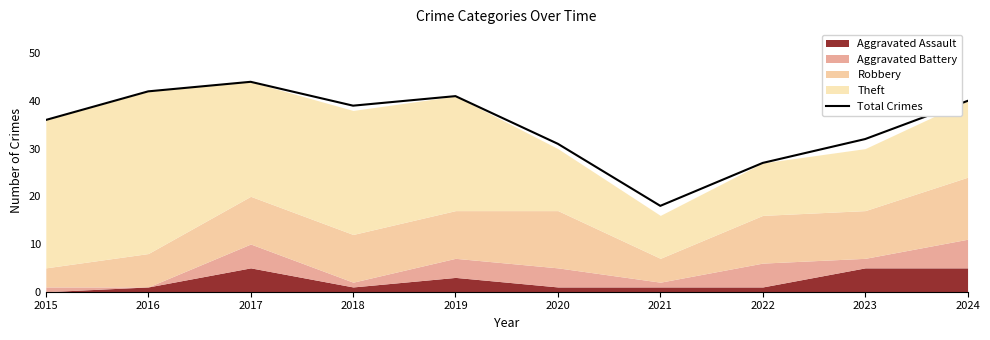

Which has a higher value, 2016 or 2019?

2016